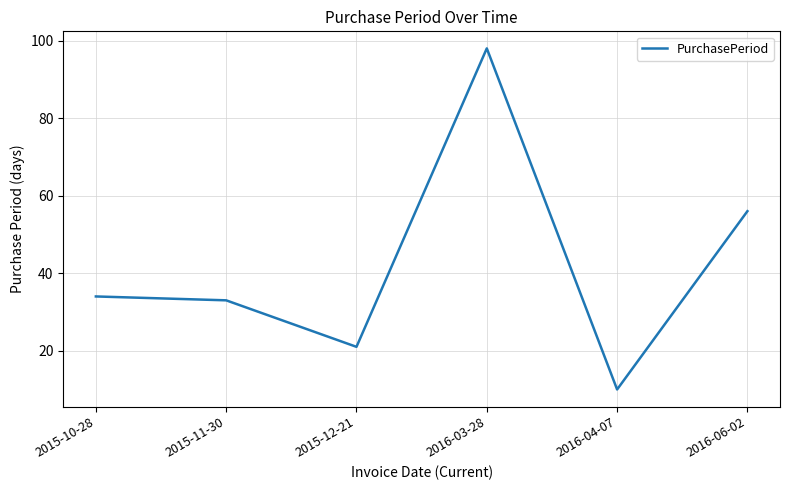

What is the difference between the maximum and second lowest values?

77